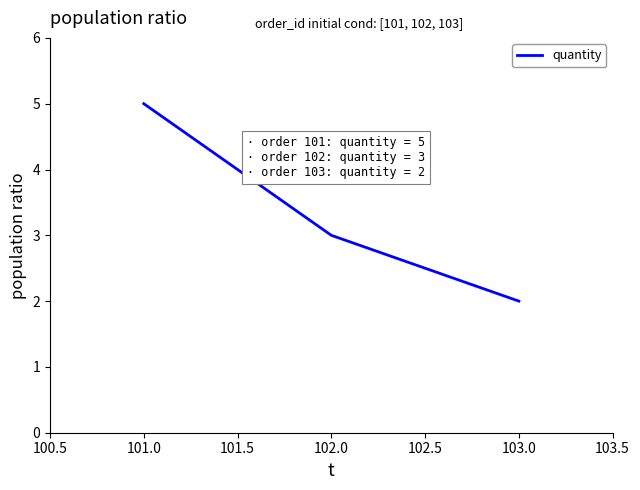

What position from the left is 103.0?

3